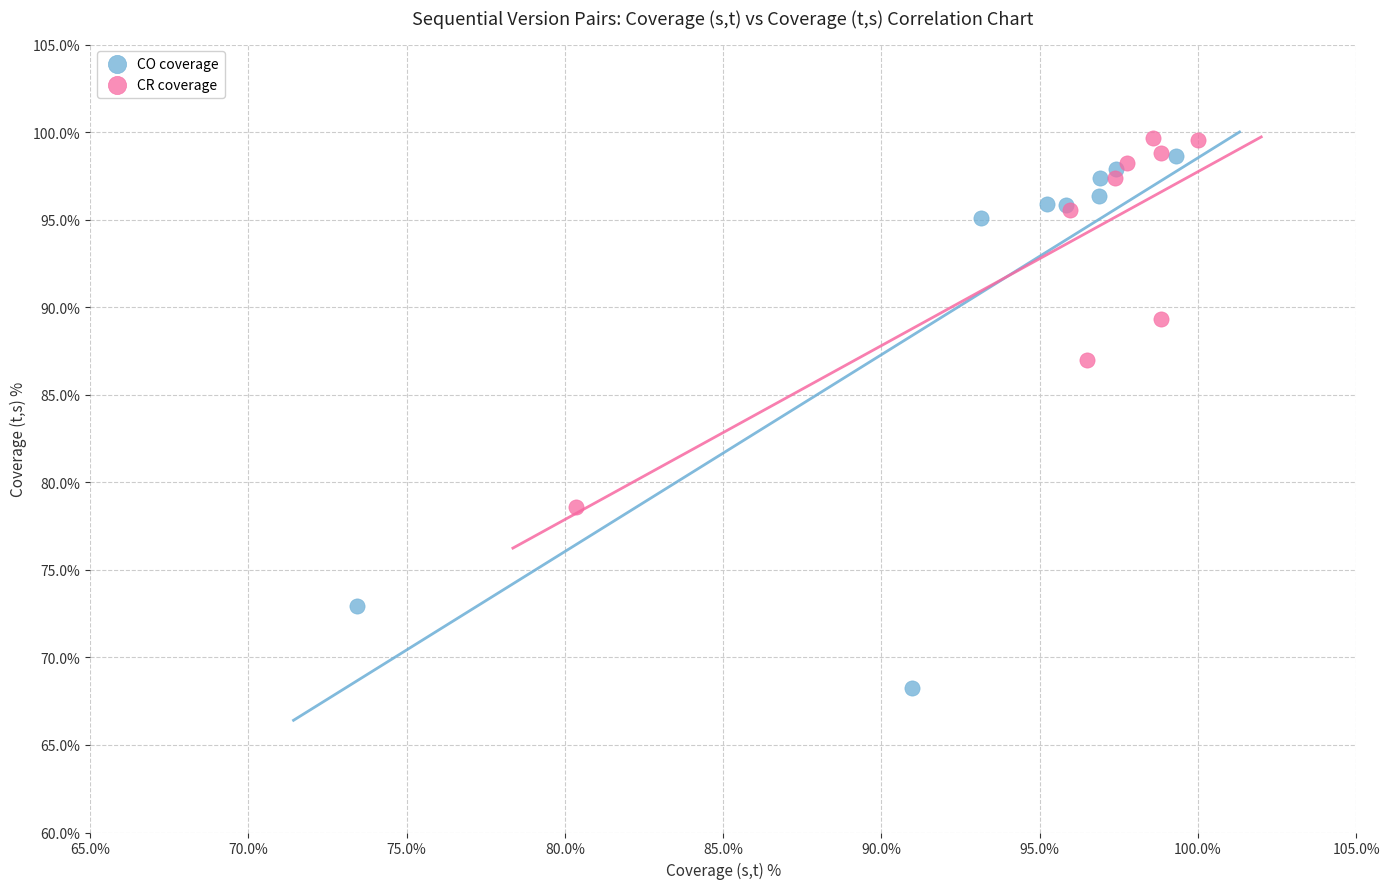

Which series has the widest spread of Y values?

CO coverage